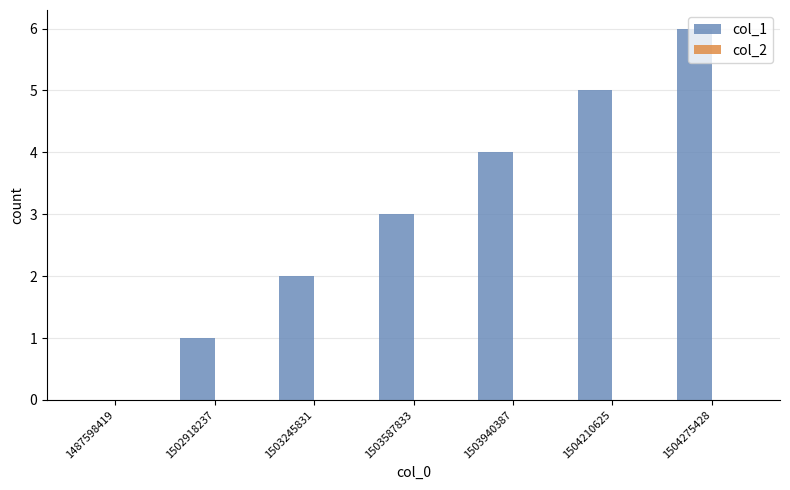

True or false: the data shows 6 at 1504275428.

True